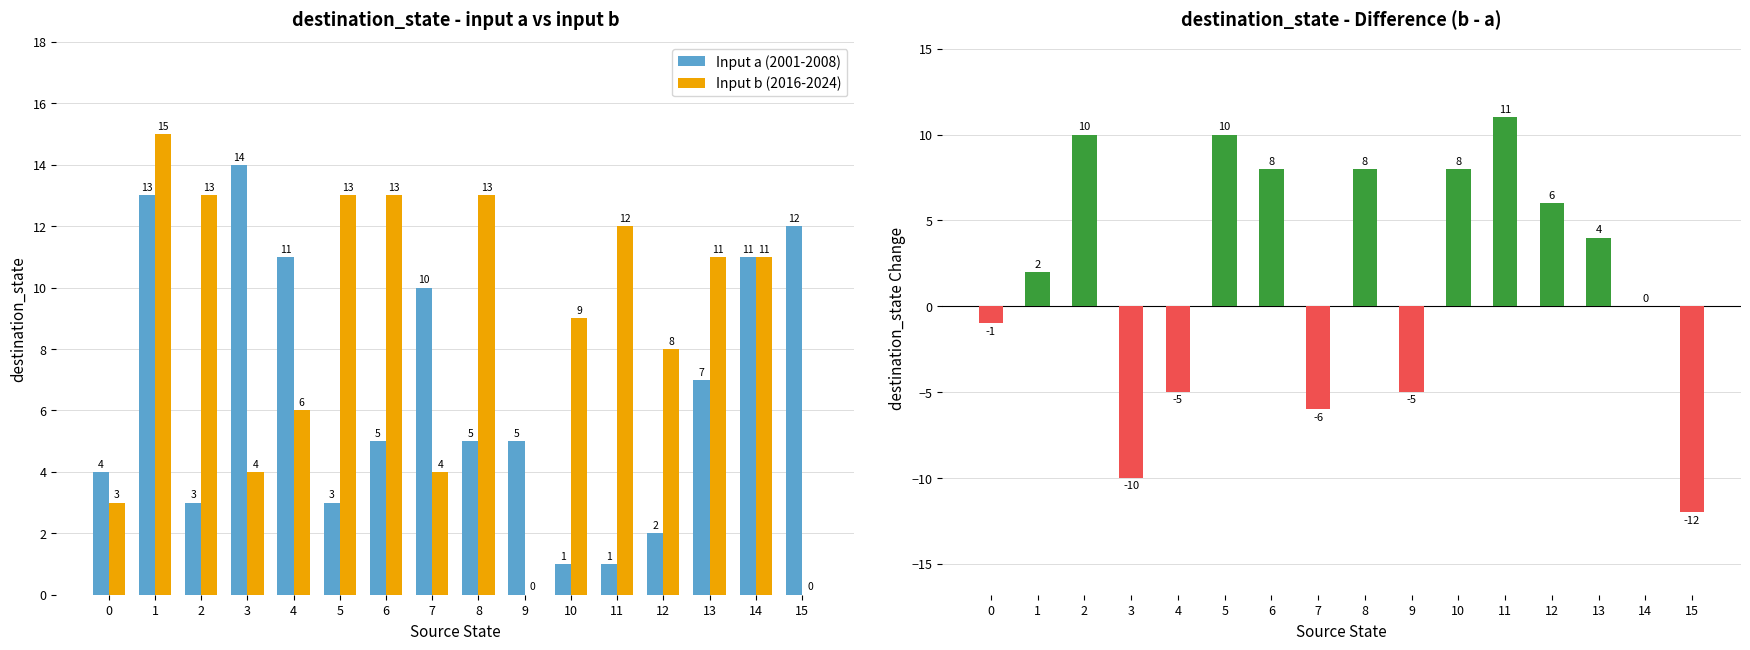

At which label is Input a (2001-2008) closest to 7?

13